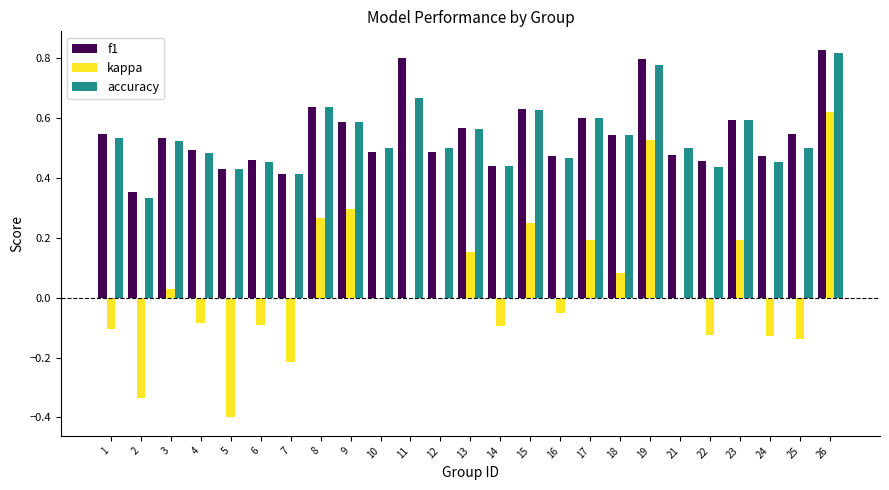

Is it true that f1 equals 0.8 at 19?

True